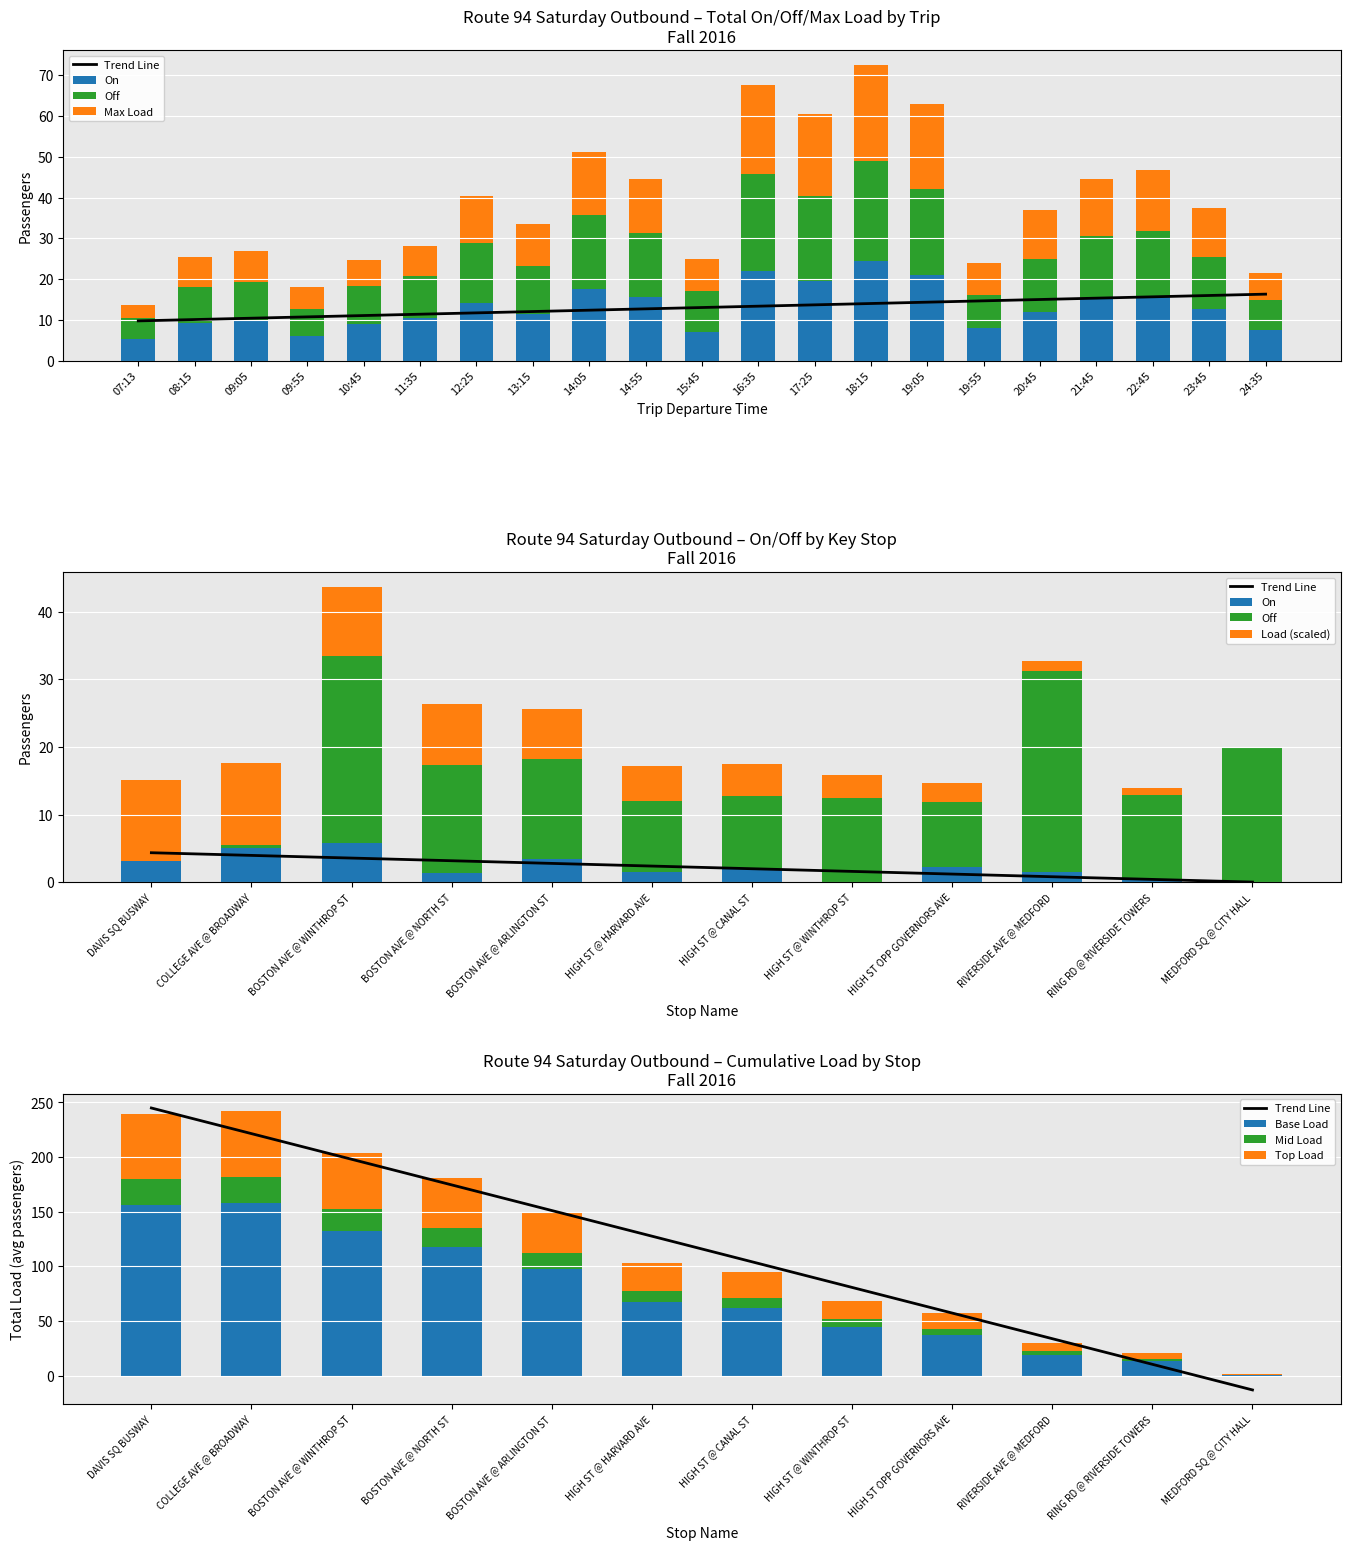

Read the On value at 24:35.

6.8